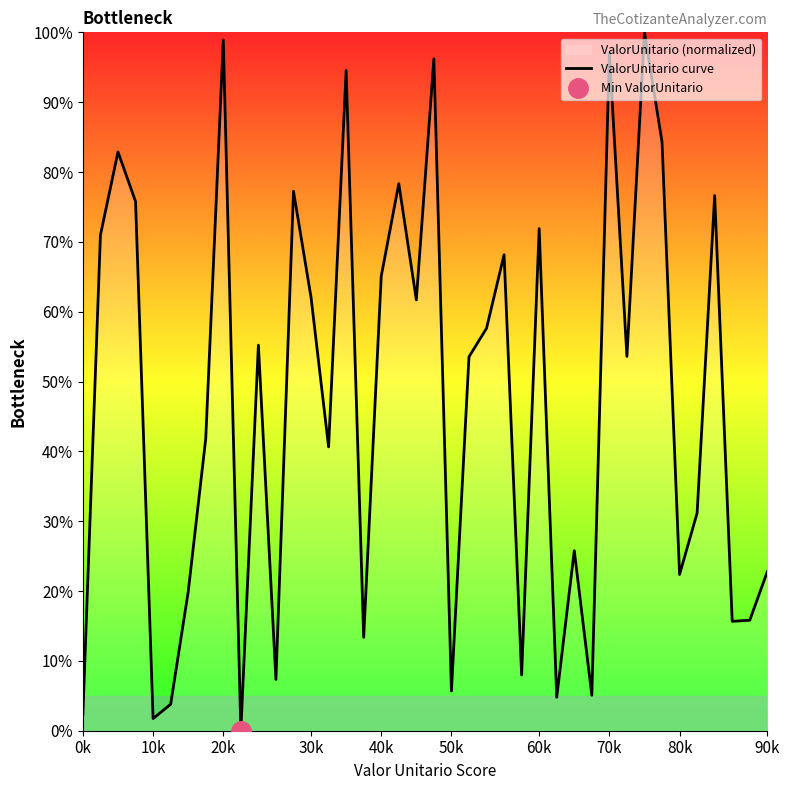

Is it true that ValorUnitario curve equals 14.0 at 40k?

False